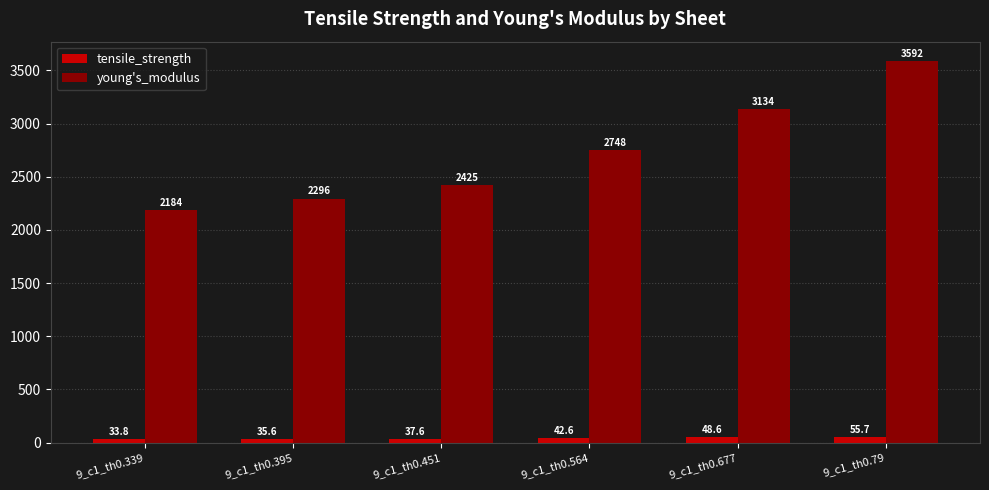

Are the bars horizontal?

No